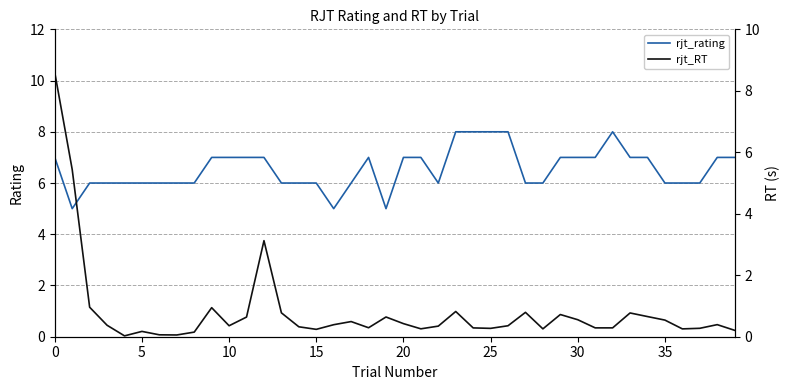

What is the highest value of the rjt_rating series?

8